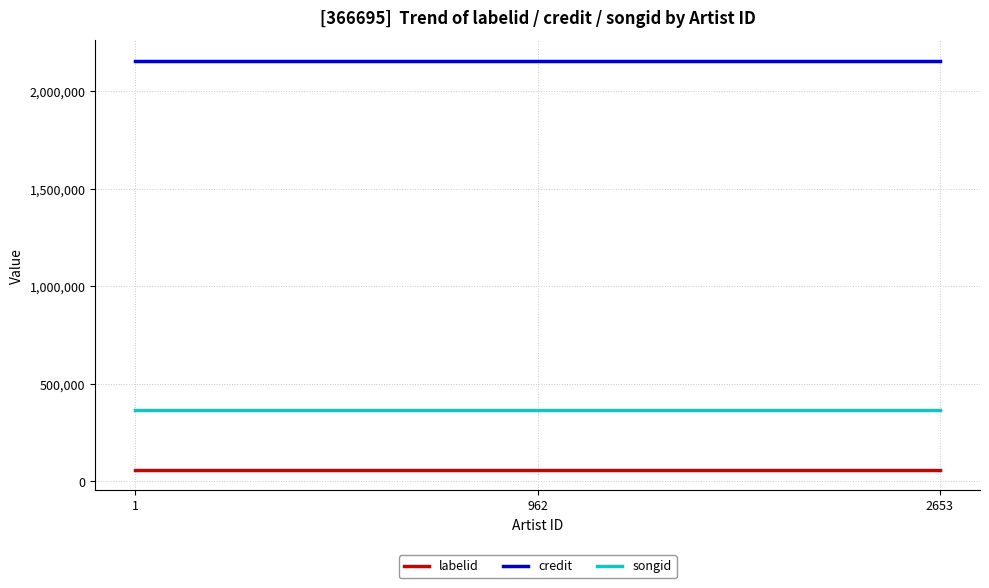

What is the maximum value shown in the chart?

2157657